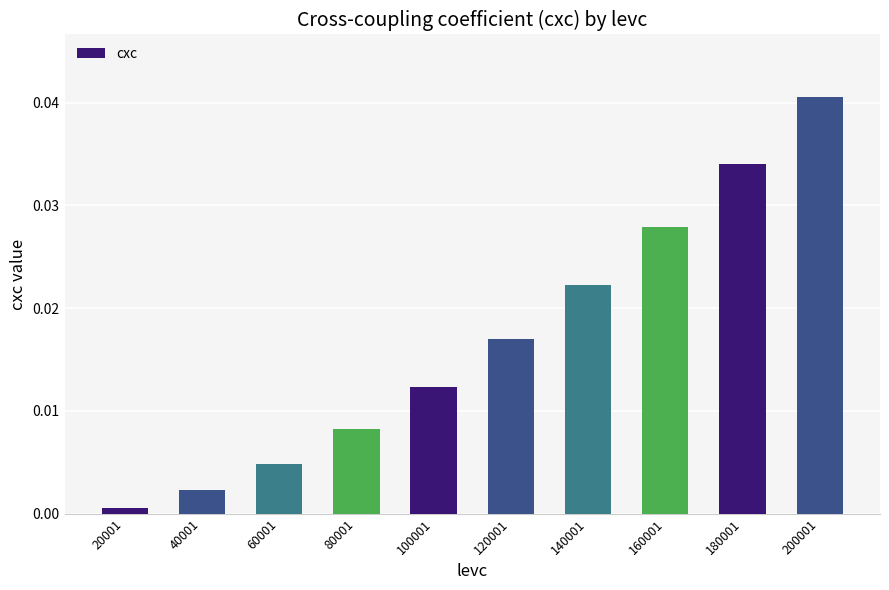

How many bars are there in total?

10